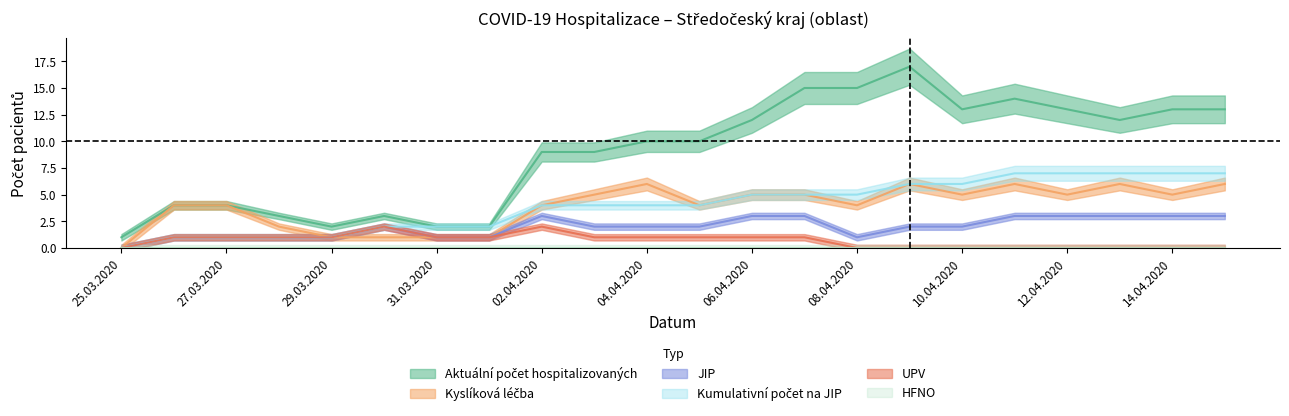

At which label is JIP closest to 1?

26.03.2020